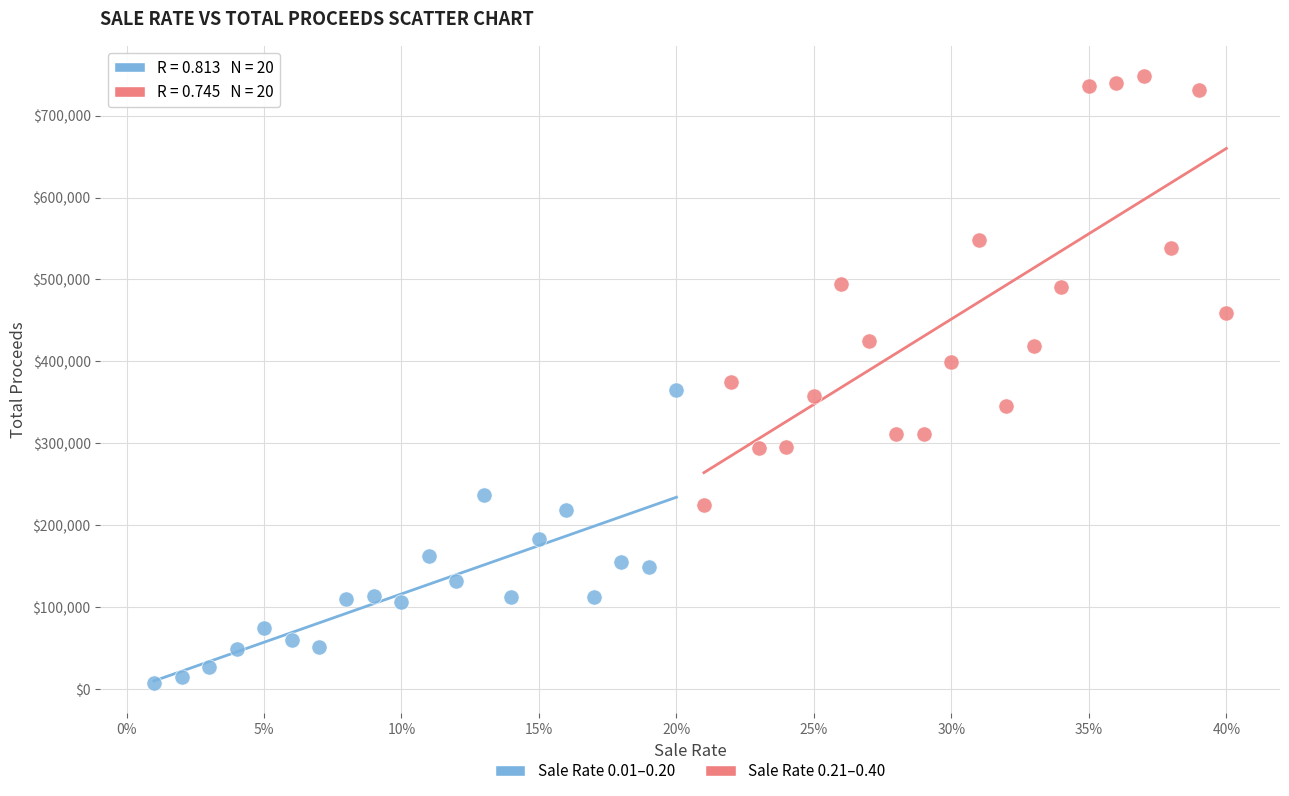

Which series contains the lowest Y value?

Sale Rate 0.01–0.20